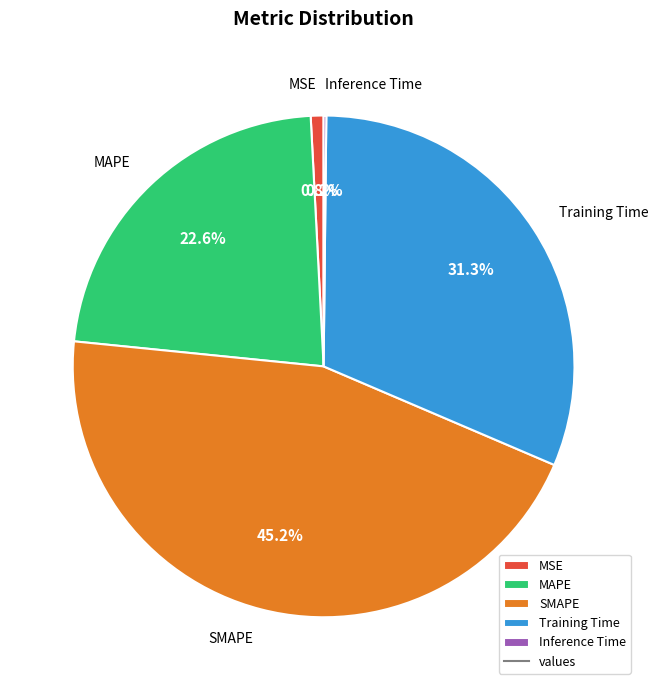

What is the largest slice in the pie chart?

SMAPE